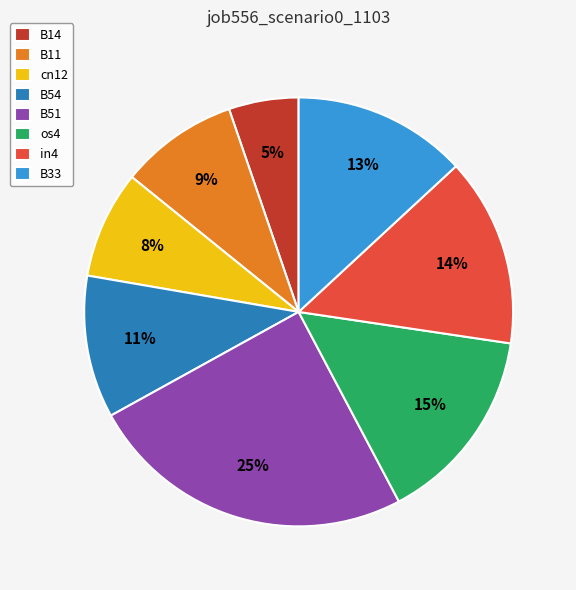

To the nearest percent, what is the combined percentage of B51 and in4?

39%